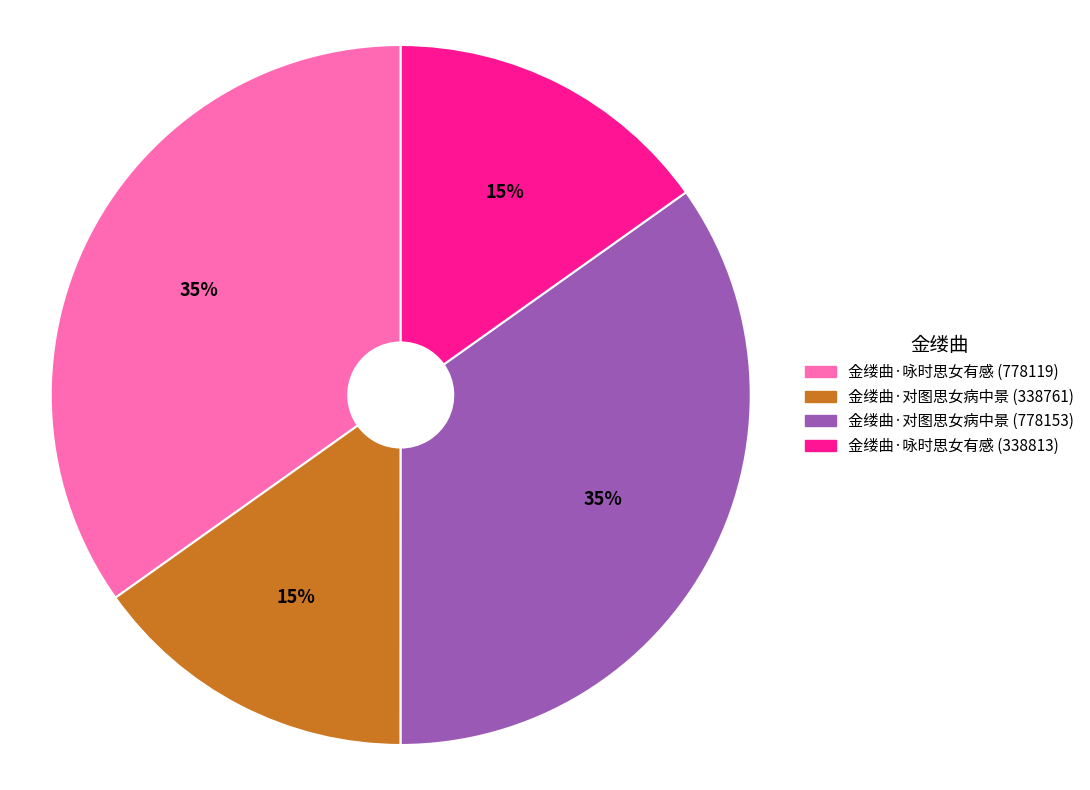

To the nearest percent, what is the difference between the 金缕曲·咏时思女有感 (338813) and 金缕曲·对图思女病中景 (778153) slice percentages?

20%